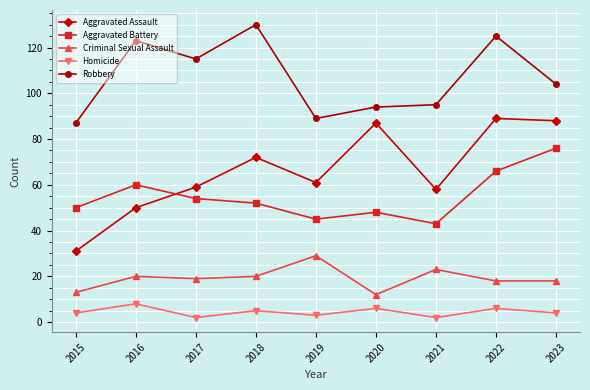

At which label is Robbery closest to 108?

2023